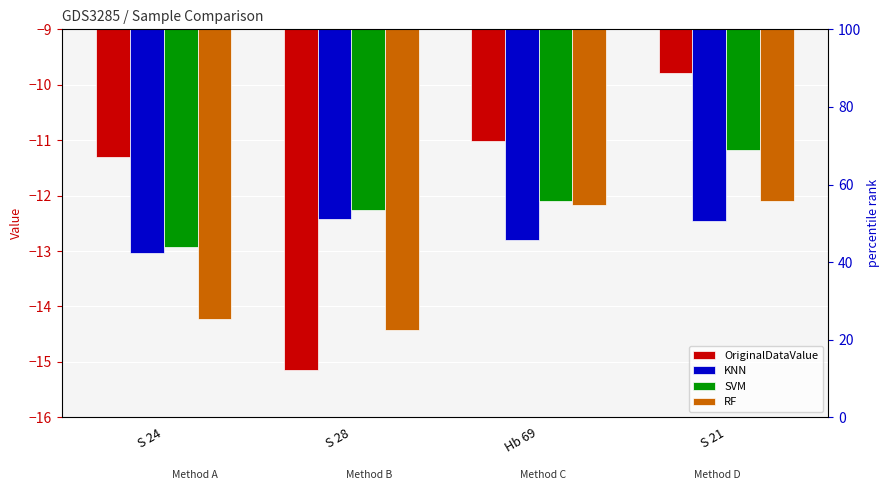

Which category has the highest value in the RF series?

S 21